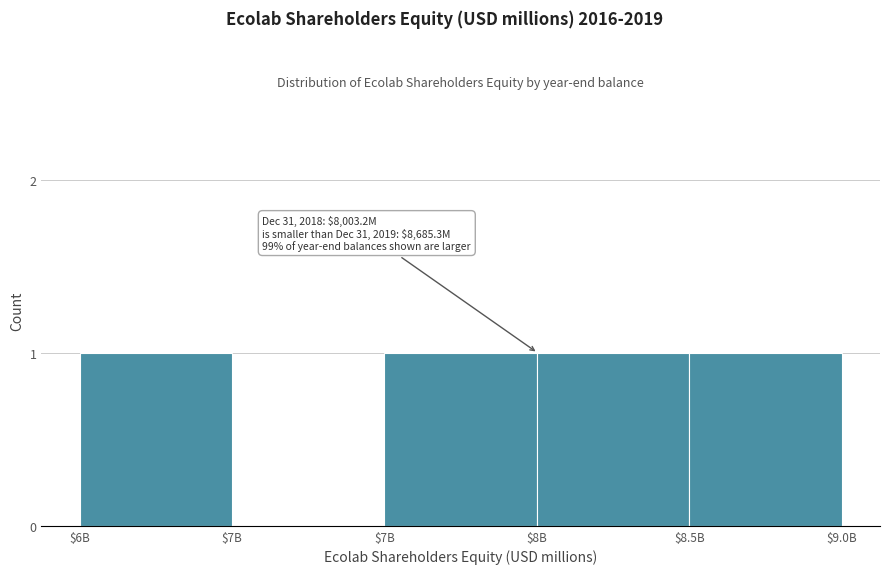

Are the bars horizontal?

No